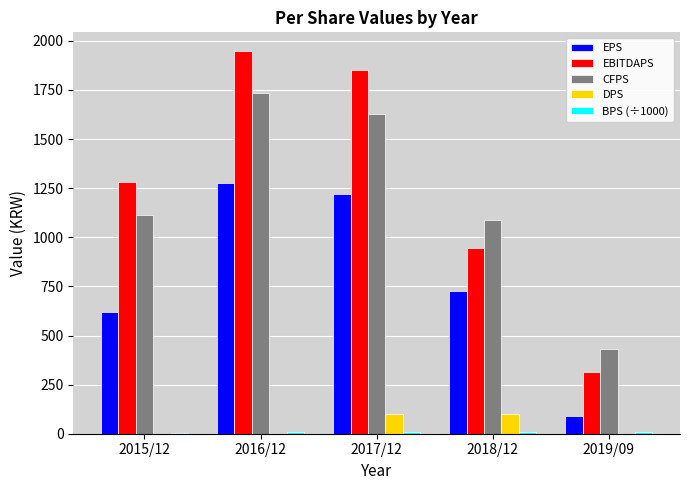

Which series changed the most between 2016/12 and 2019/09?

EBITDAPS